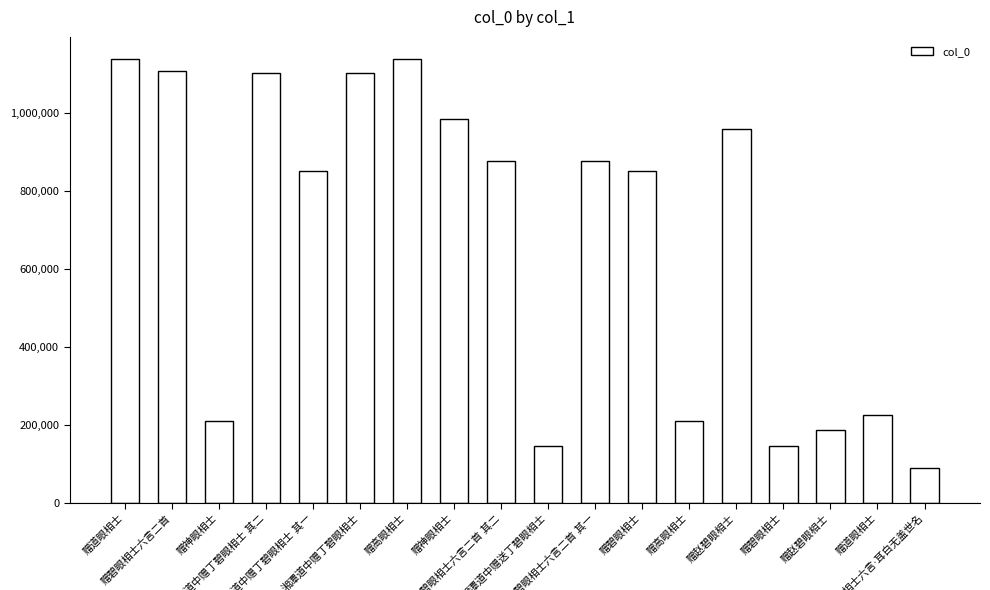

True or false: the data shows 187170 at 赠赵碧眼相士.

True